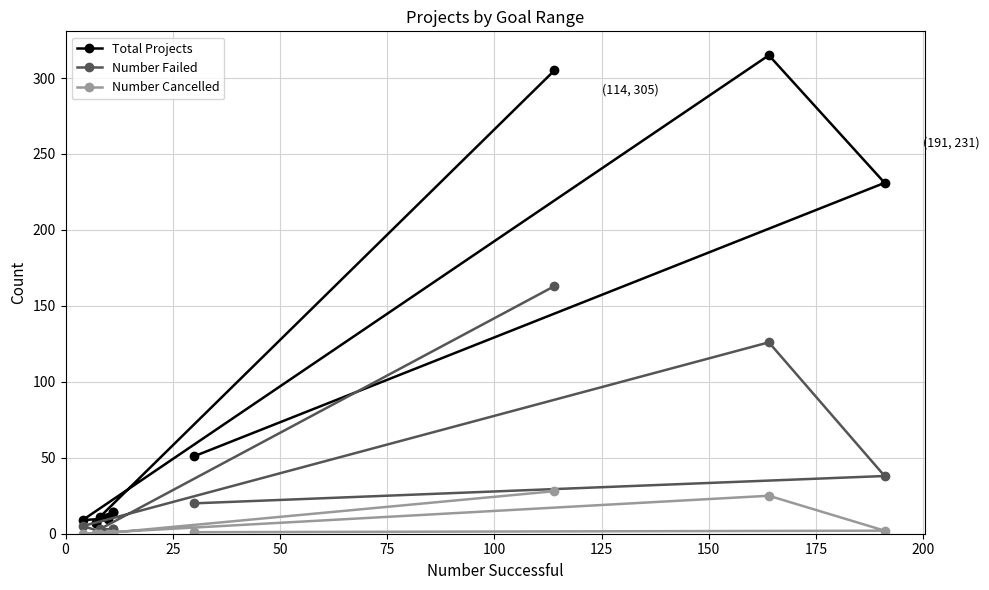

Does the chart have visible grid lines?

Yes